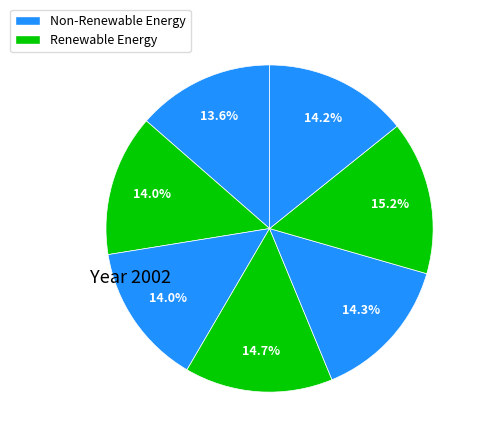

How many slices are in this pie chart?

7